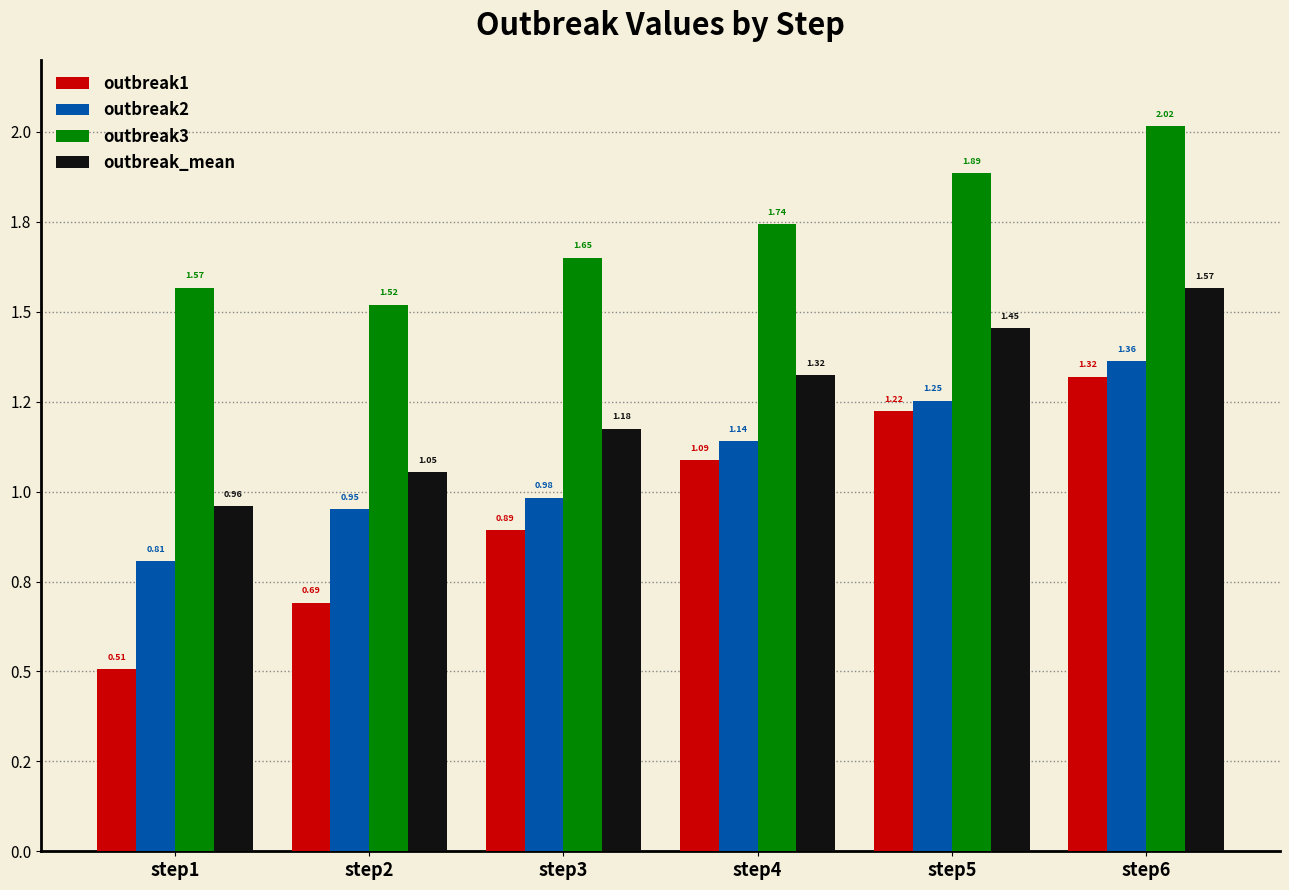

What is the sum of all outbreak1 values?

5.7